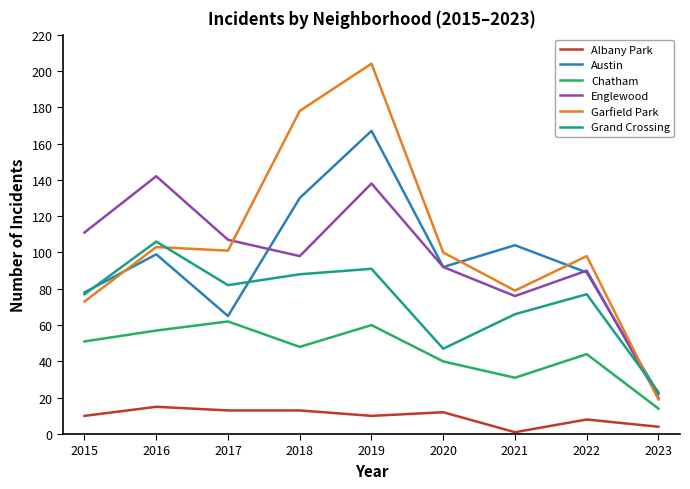

What is the sum of all Chatham values?

407